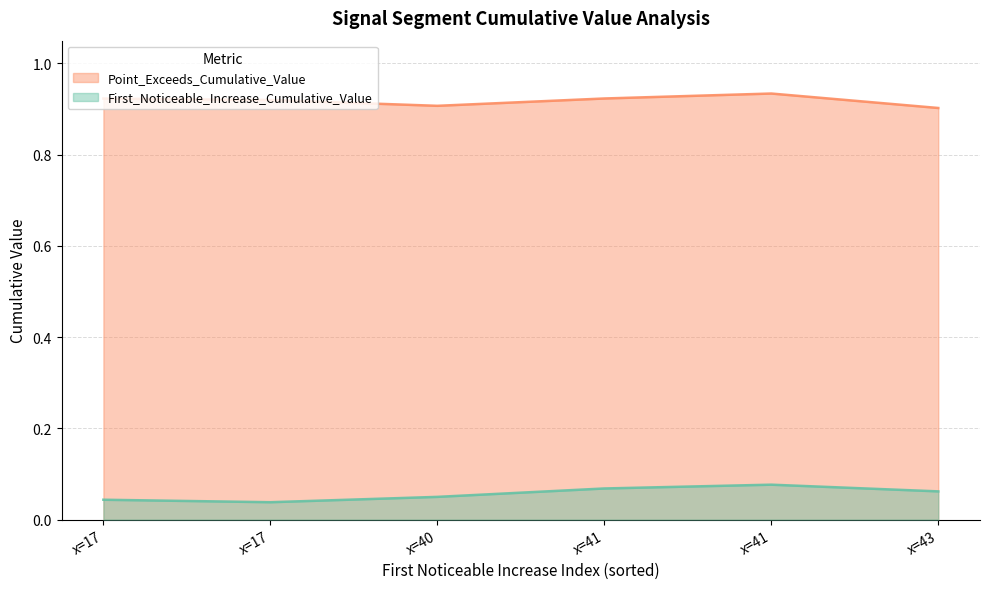

What are all the series names shown in the legend?

Point_Exceeds_Cumulative_Value, First_Noticeable_Increase_Cumulative_Value